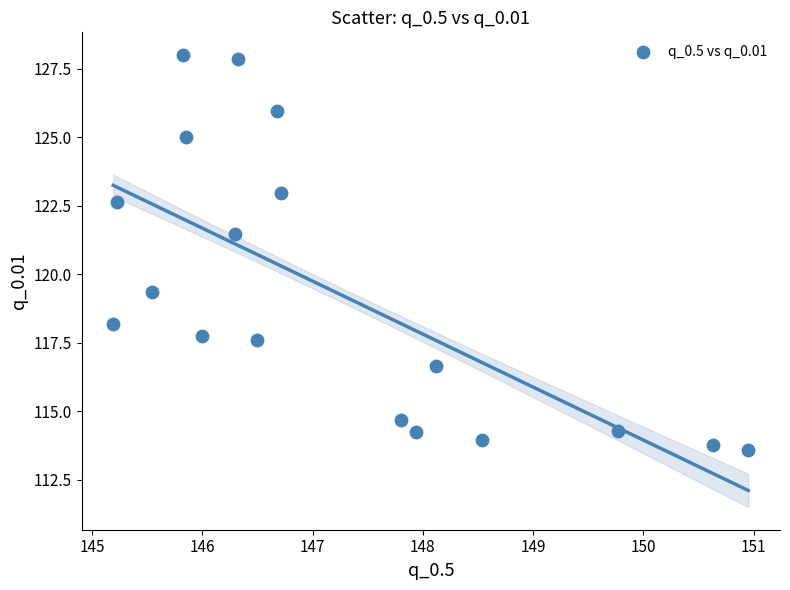

What is the range of X values (max minus min)?

5.8